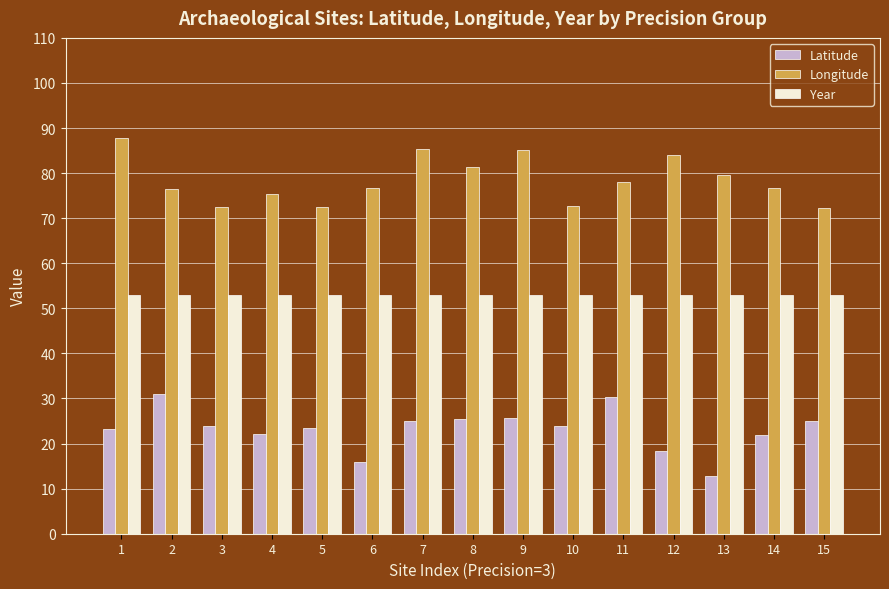

What is the greatest value displayed?

87.9